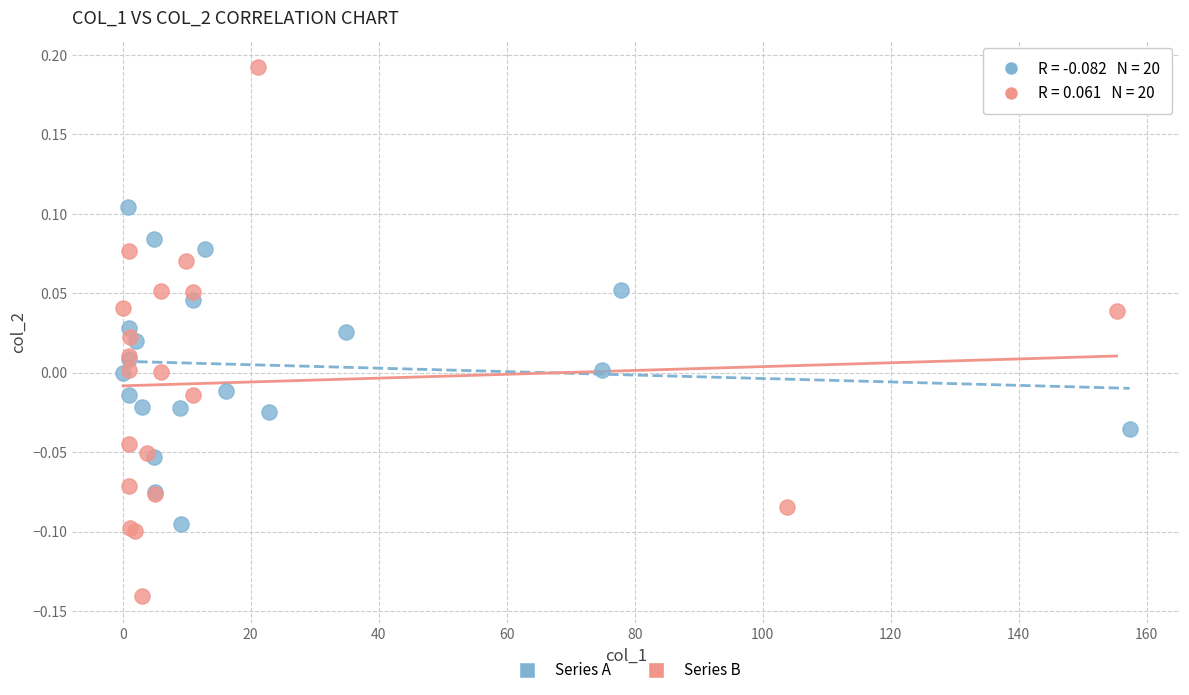

Which series has the largest Y range (max minus min)?

Series B